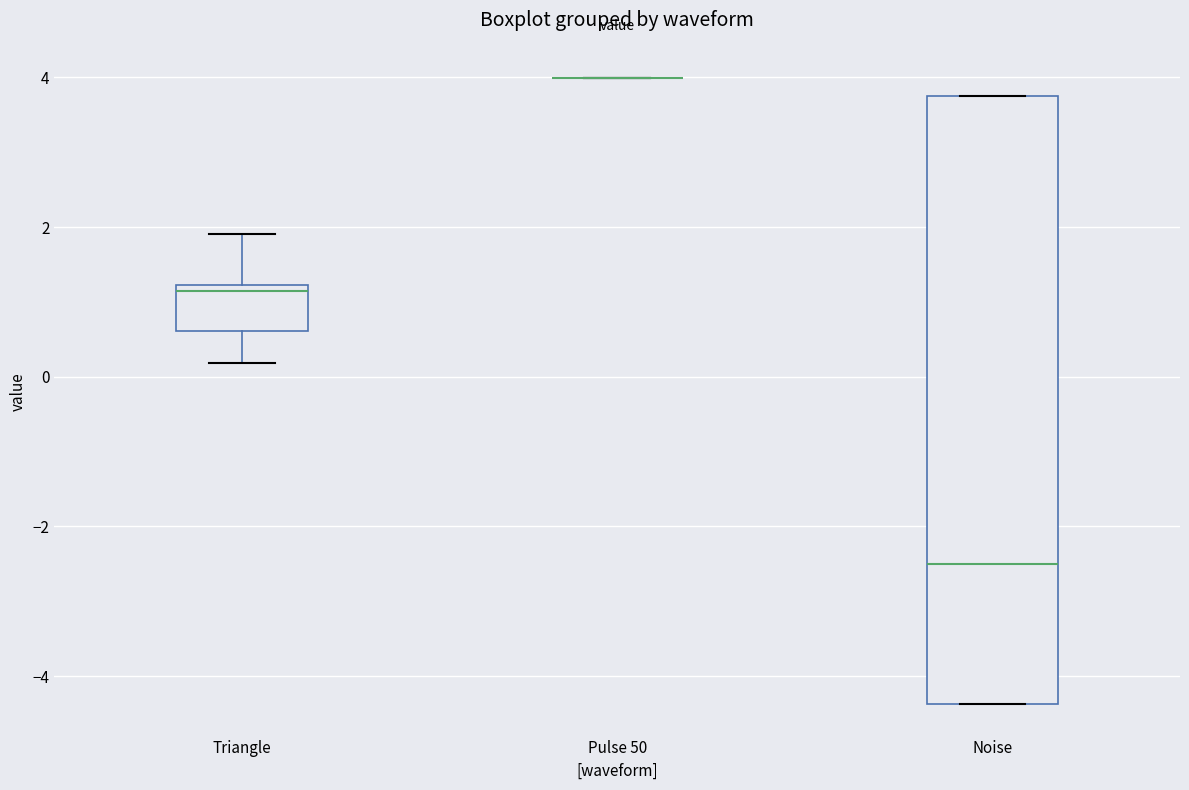

Reading left to right, read every box against the y-axis: the position of its median line, the range the box covers, and the ends of its whiskers. The values are not printed on the chart, so give them approximately, as read against the axis.

Triangle: median 1.2 (just below the box's upper edge), box 0.6 to 1.2, whiskers 0.2 to 2.0
Pulse 50: box collapsed to a line at 4.0, whiskers 4.0 to 4.0
Noise: median -2.6, box -4.4 to 3.8, whiskers -4.4 to 3.8